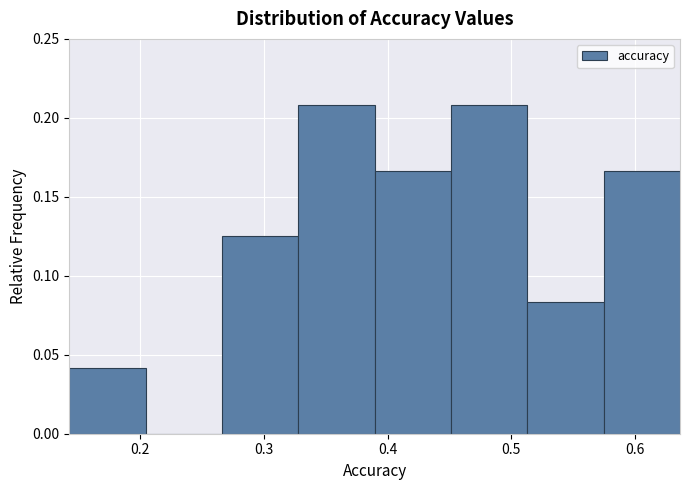

How tall is the bar that spans 0.14 to 0.20 on the x-axis? Neither the bar edges nor the heights are printed on the chart, so give them approximately, as read against the axes.

0.040